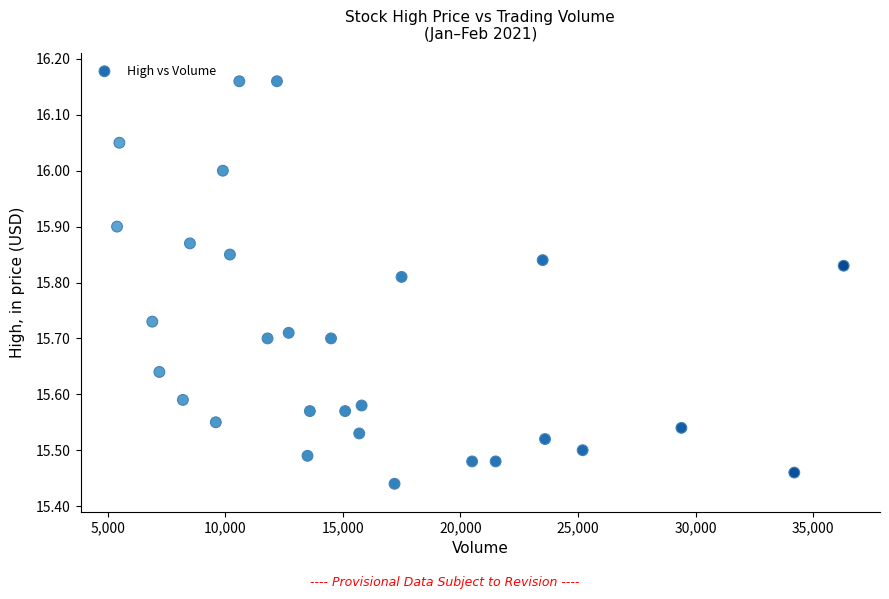

What is the range of X values (max minus min)?

30900.0